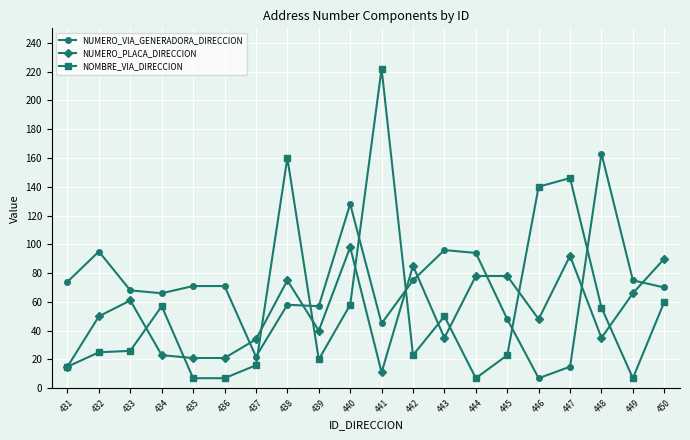

Where is NUMERO_PLACA_DIRECCION nearest to the value 54?

432